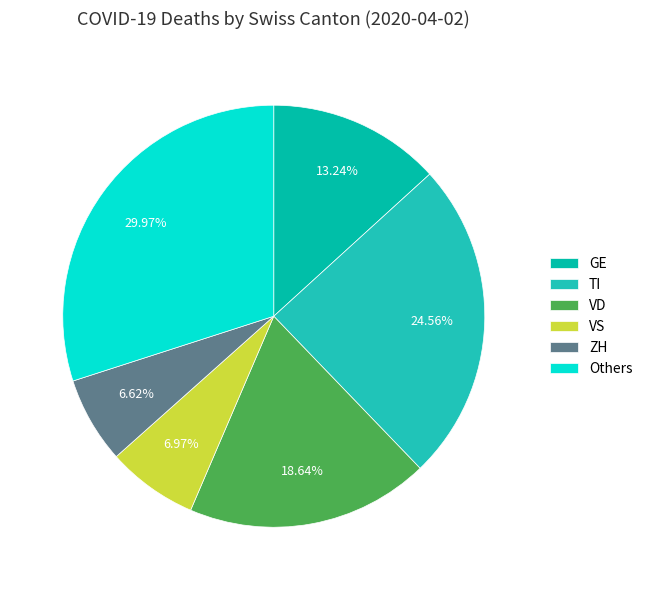

How many slices are in this pie chart?

6